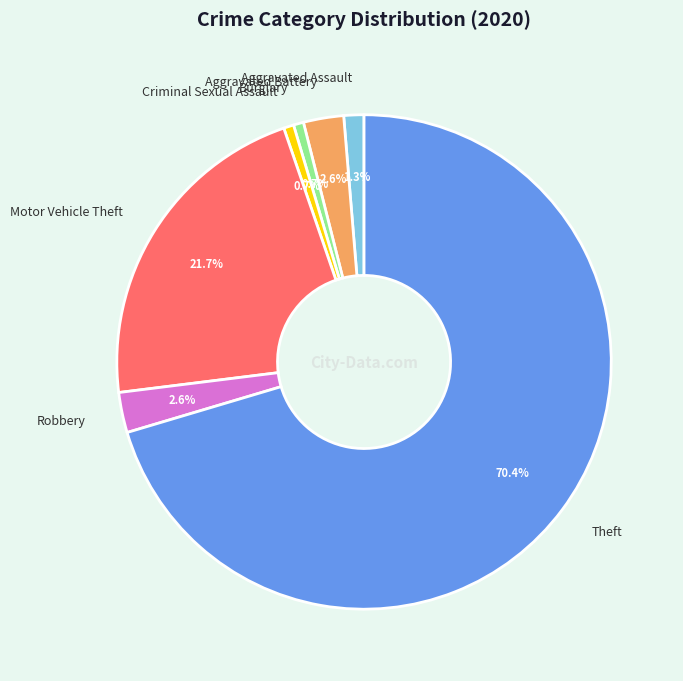

What is the ratio of the value at Theft to the value at Burglary?

107.0